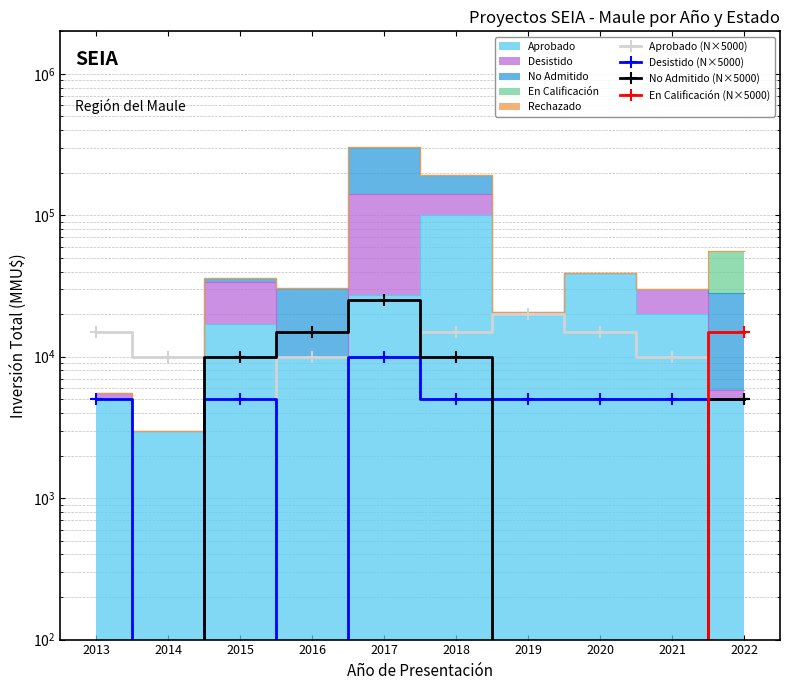

How many values in the No Admitido (N×5000) series exceed 5000?

4